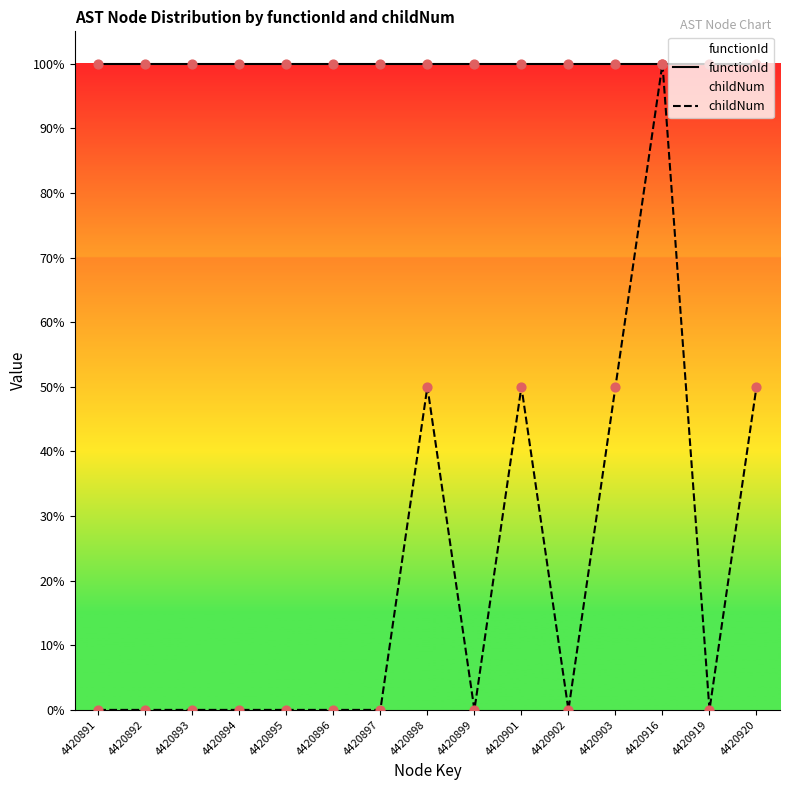

What are all the series names shown in the legend?

functionId, childNum